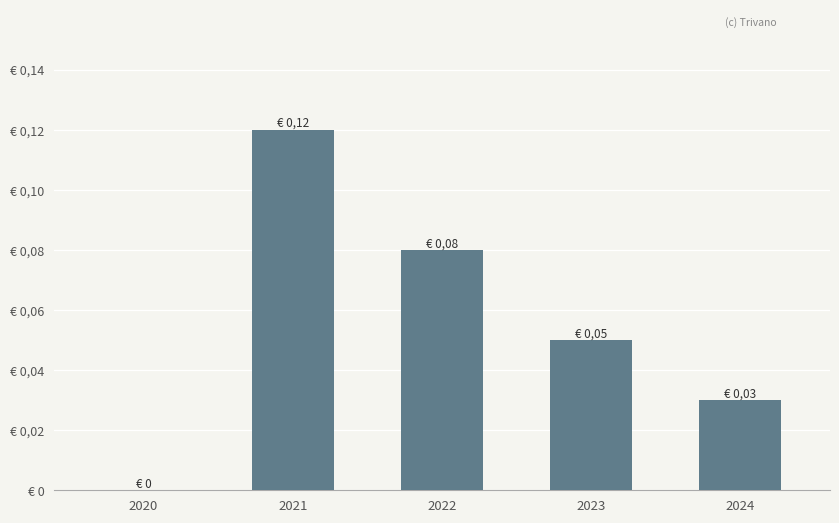

Are the bars horizontal?

No